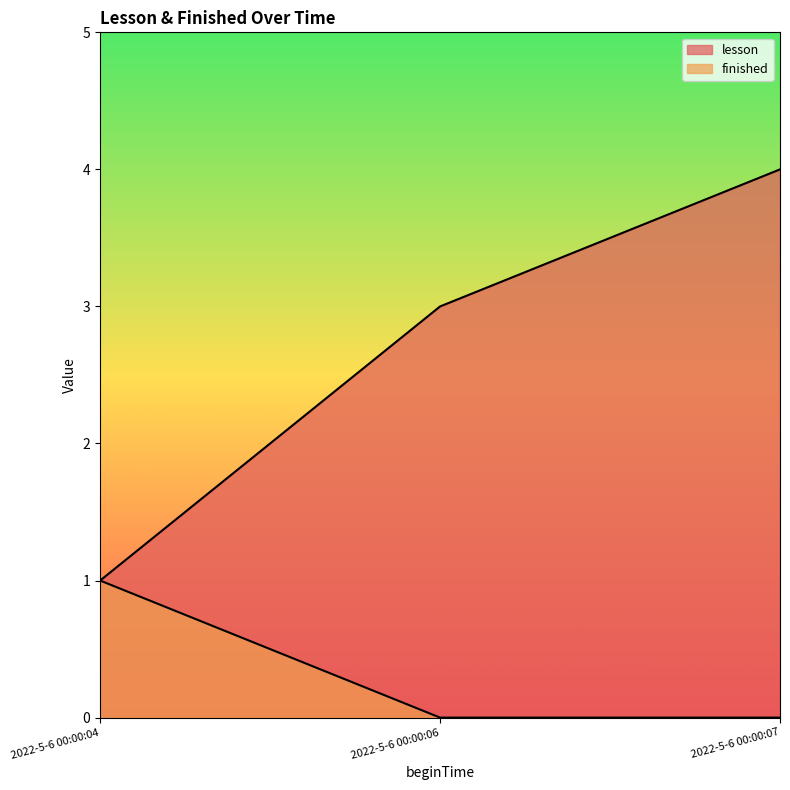

How many lines are shown in the chart?

2